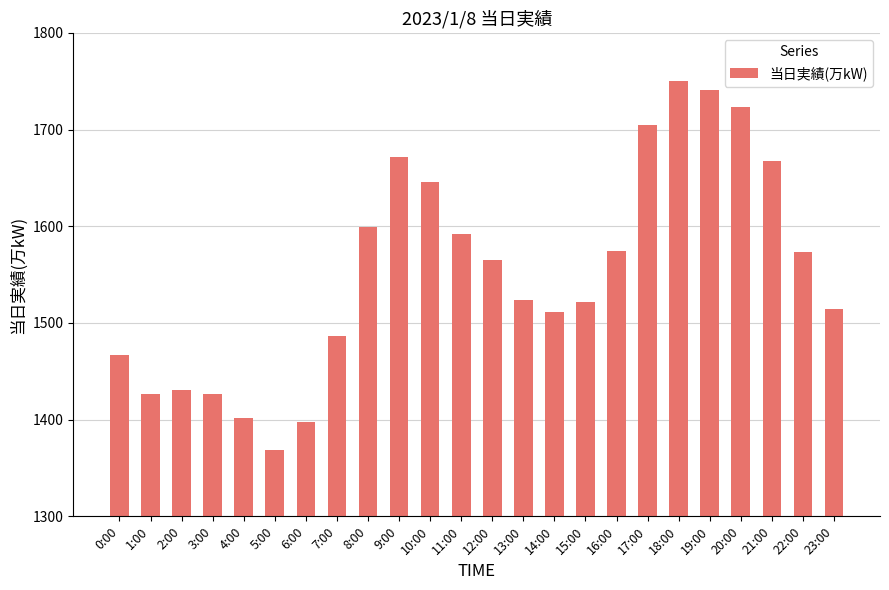

Read the value at 5:00.

1369